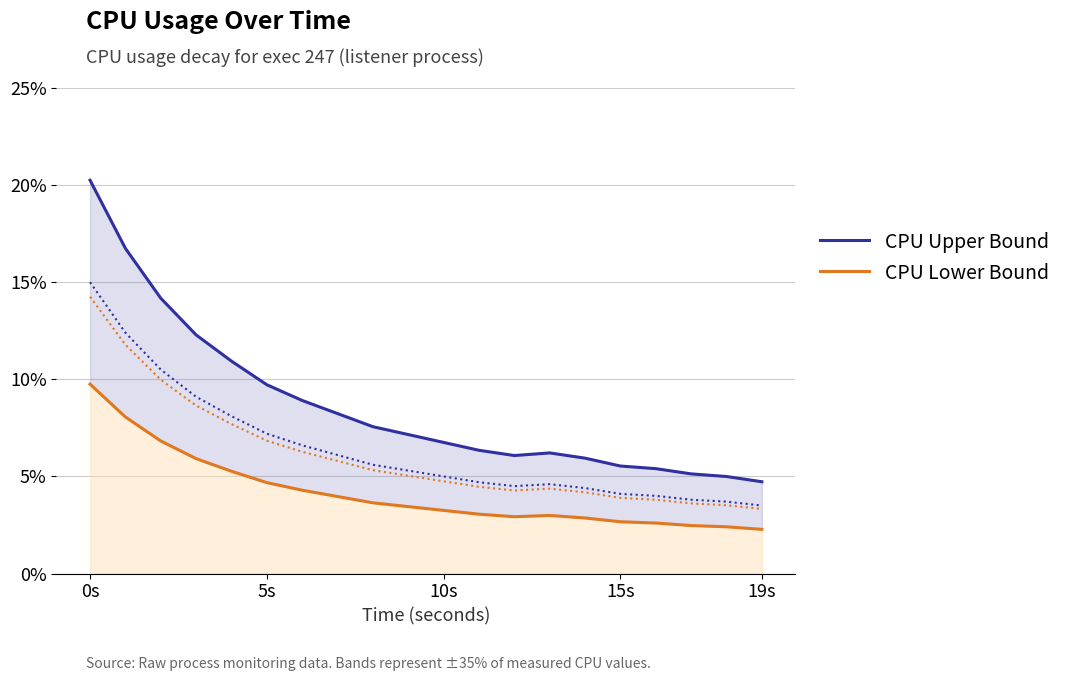

Which series has the largest range (max minus min)?

CPU Upper Bound